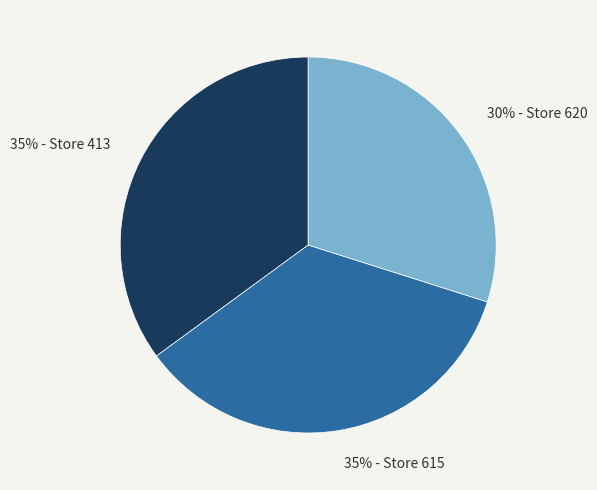

Is there a majority slice in this chart?

No